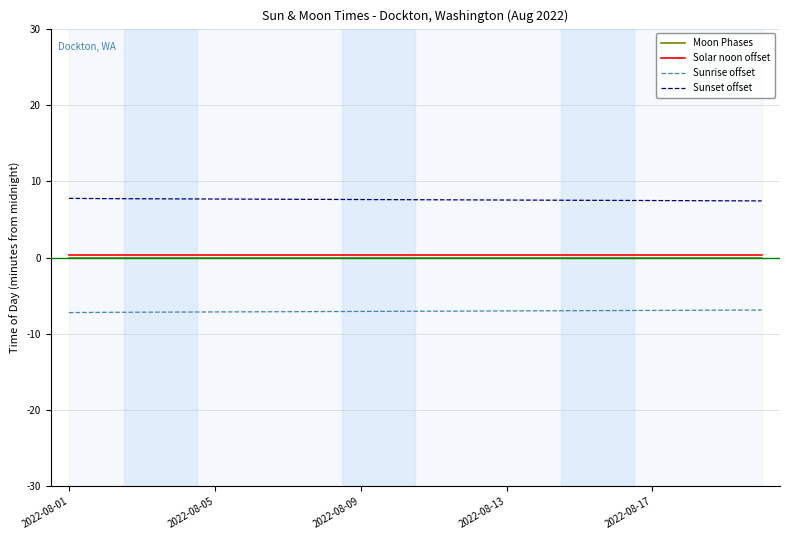

Which series has the largest total across all categories?

Sunset offset